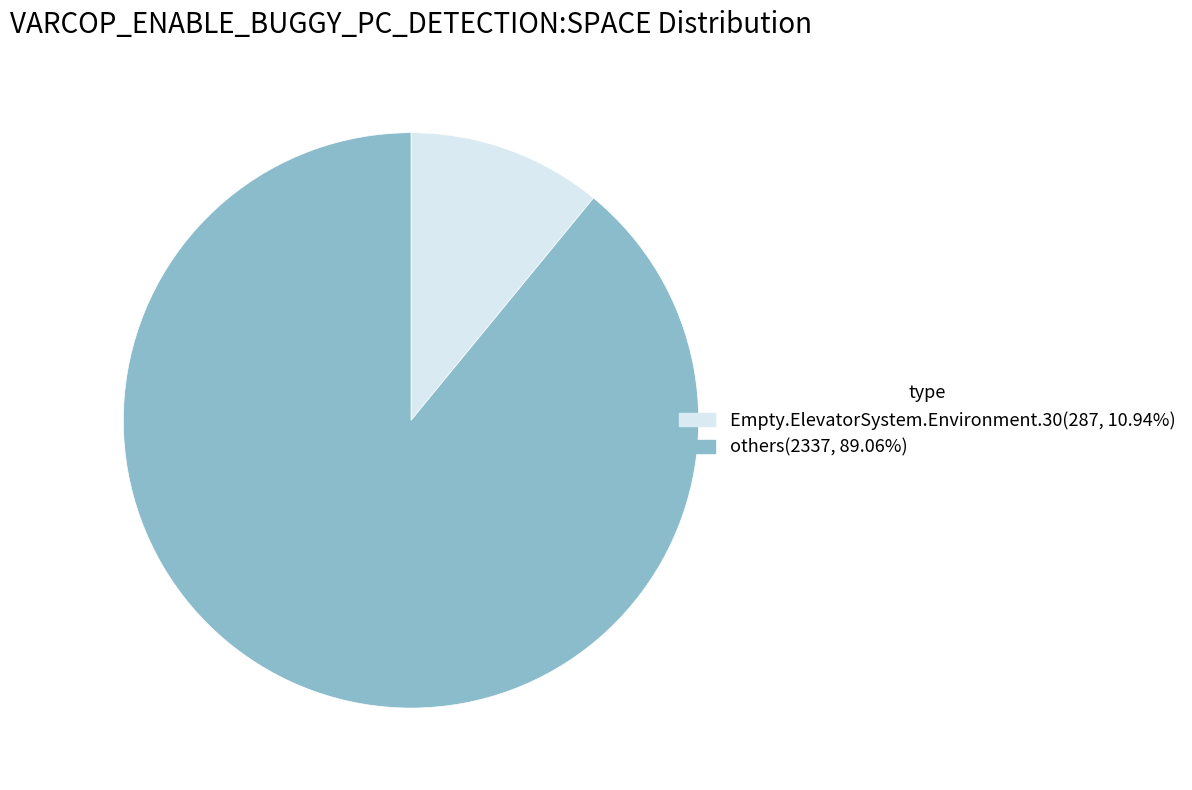

Do others(2337, 89.06%) and Empty.ElevatorSystem.Environment.30(287, 10.94%) together represent more than half of the pie?

Yes